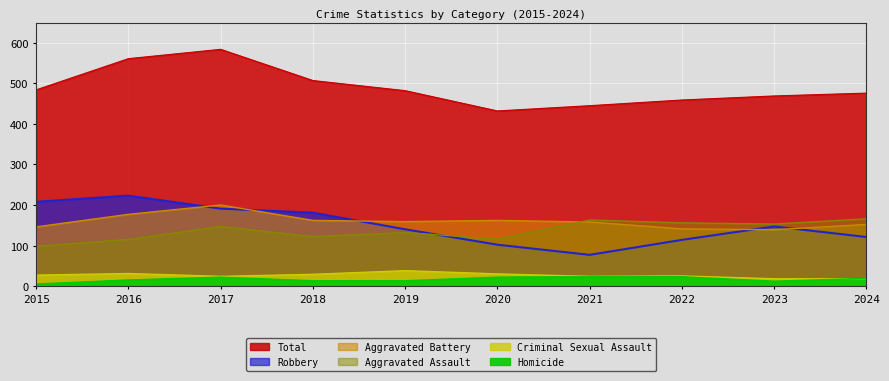

List the labels in order of Criminal Sexual Assault value, smallest first.

2023, 2024, 2017, 2021, 2022, 2015, 2018, 2020, 2016, 2019